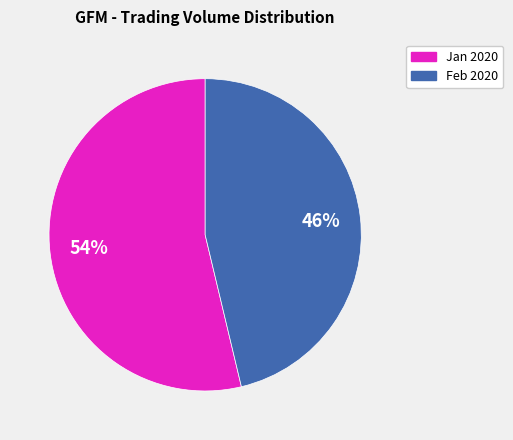

Combined, do Jan 2020 and Feb 2020 account for over 50%?

Yes